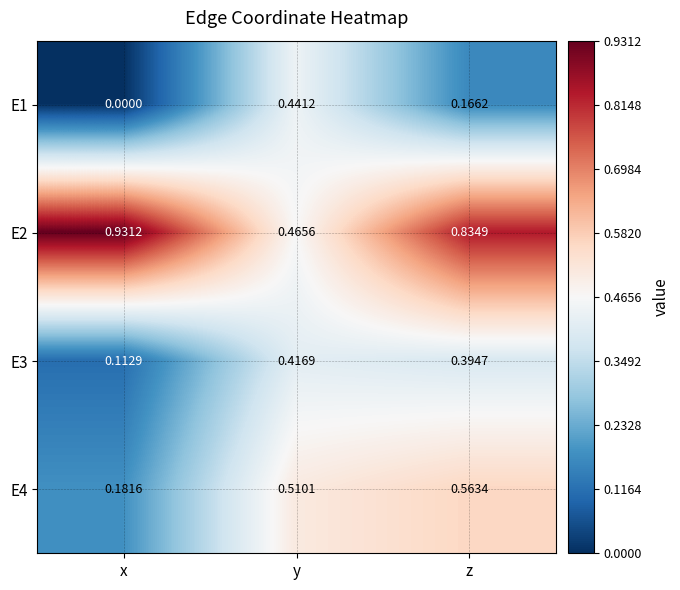

How many values in the E1 series exceed 0?

2